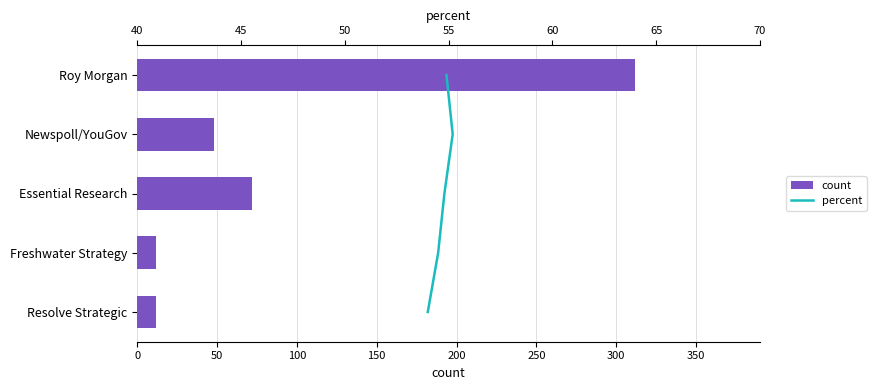

Rank the series by their maximum value, from highest to lowest.

count, percent